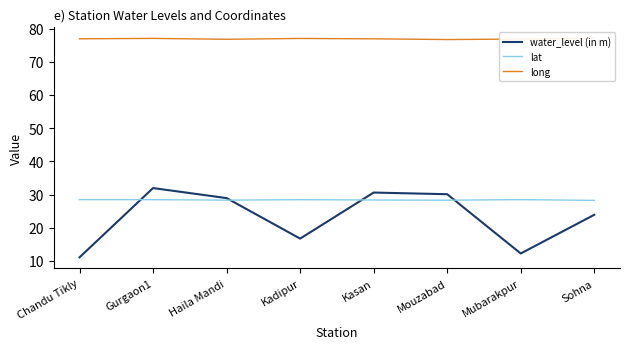

Reading right to left, transcribe all the data shown in this chart.

water_level (in m): Sohna=23.9	Mubarakpur=12.2	Mouzabad=30.1	Kasan=30.6	Kadipur=16.7	Haila Mandi=28.9	Gurgaon1=31.9	Chandu Tikly=11.1
lat: Sohna=28.2	Mubarakpur=28.5	Mouzabad=28.3	Kasan=28.4	Kadipur=28.5	Haila Mandi=28.3	Gurgaon1=28.5	Chandu Tikly=28.5
long: Sohna=77.1	Mubarakpur=76.8	Mouzabad=76.7	Kasan=76.9	Kadipur=77.0	Haila Mandi=76.8	Gurgaon1=77.0	Chandu Tikly=76.9